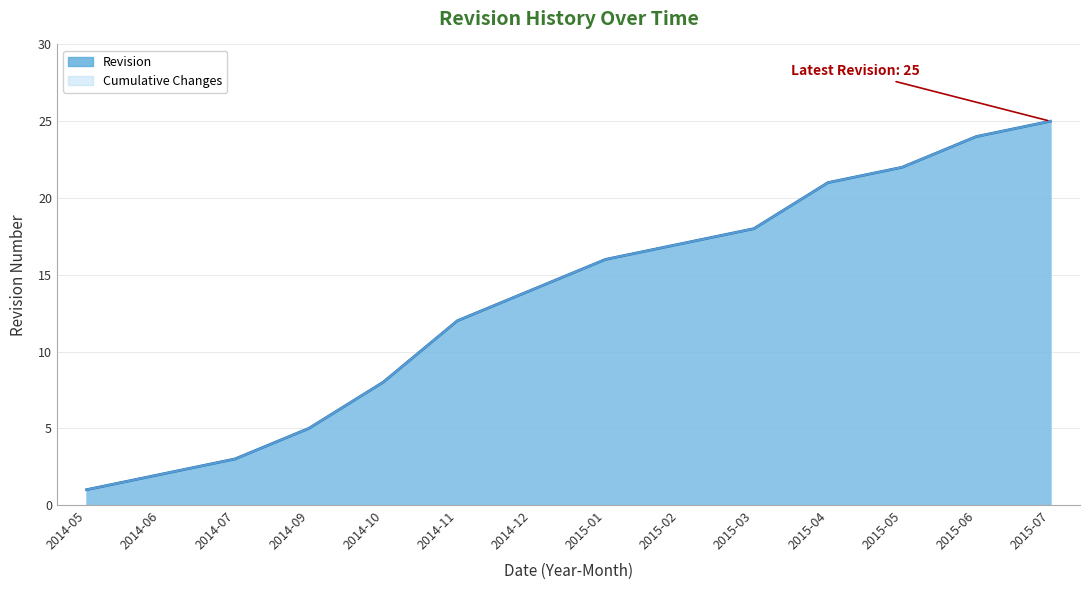

Reading left to right, transcribe all the data shown in this chart.

Revision: 2014-05=1	2014-06=2	2014-07=3	2014-09=5	2014-10=8	2014-11=12	2014-12=14	2015-01=16	2015-02=17	2015-03=18	2015-04=21	2015-05=22	2015-06=24	2015-07=25
Cumulative Changes: 2014-05=1	2014-06=2	2014-07=3	2014-09=5	2014-10=8	2014-11=12	2014-12=14	2015-01=16	2015-02=17	2015-03=18	2015-04=21	2015-05=22	2015-06=24	2015-07=25